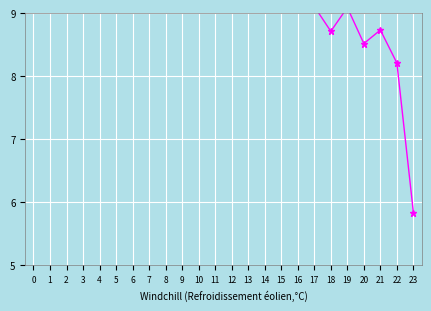

How many interior local valleys (lower than both neighbors) does the data have?

4